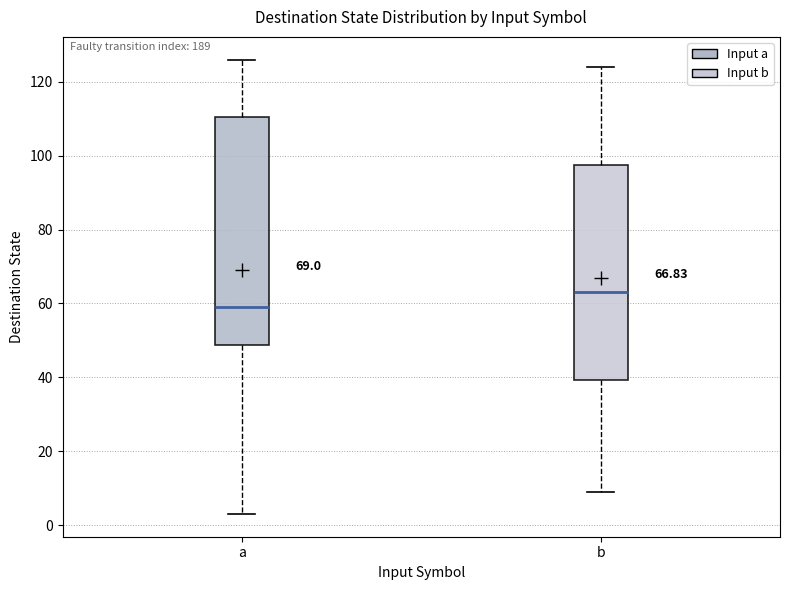

Comparing the boxes themselves (not the whiskers), which one is the tallest?

a